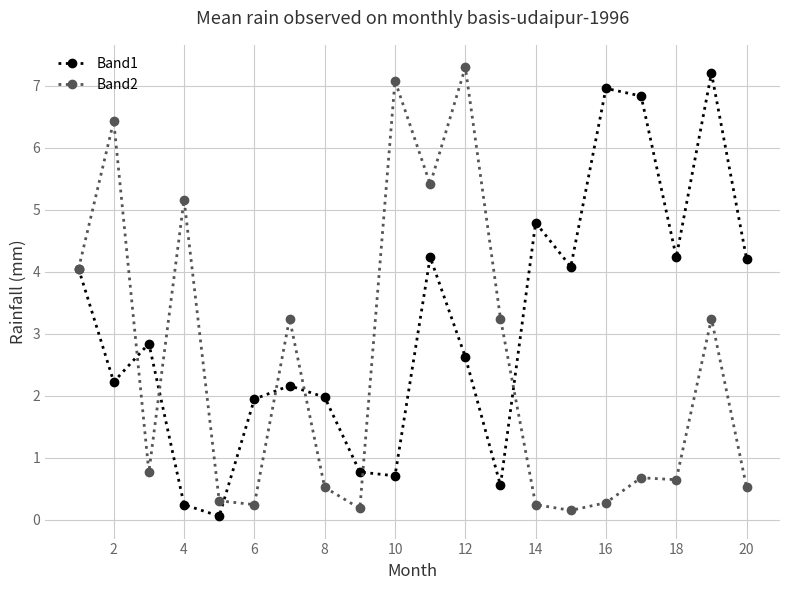

In Band1, how many points are higher than both neighbors (excluding endpoints)?

6